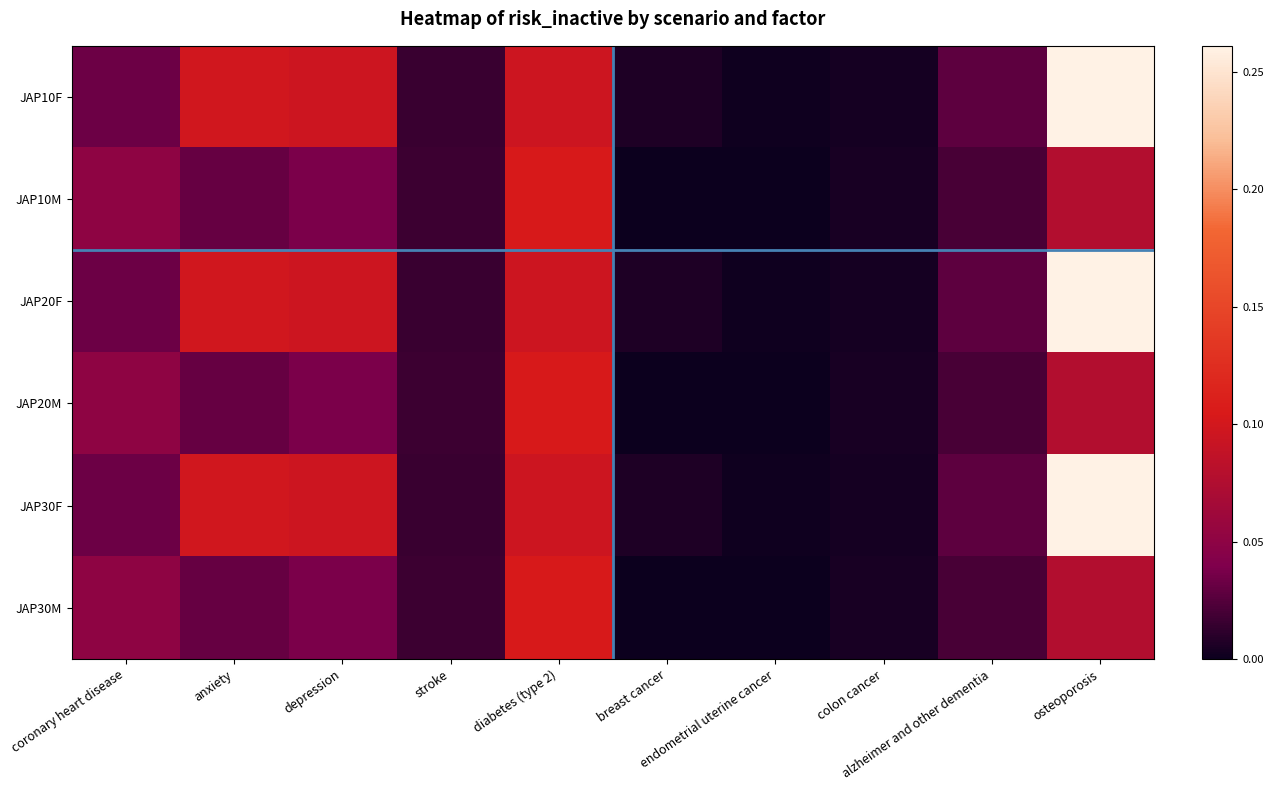

Which series has the largest total across all categories?

JAP10F